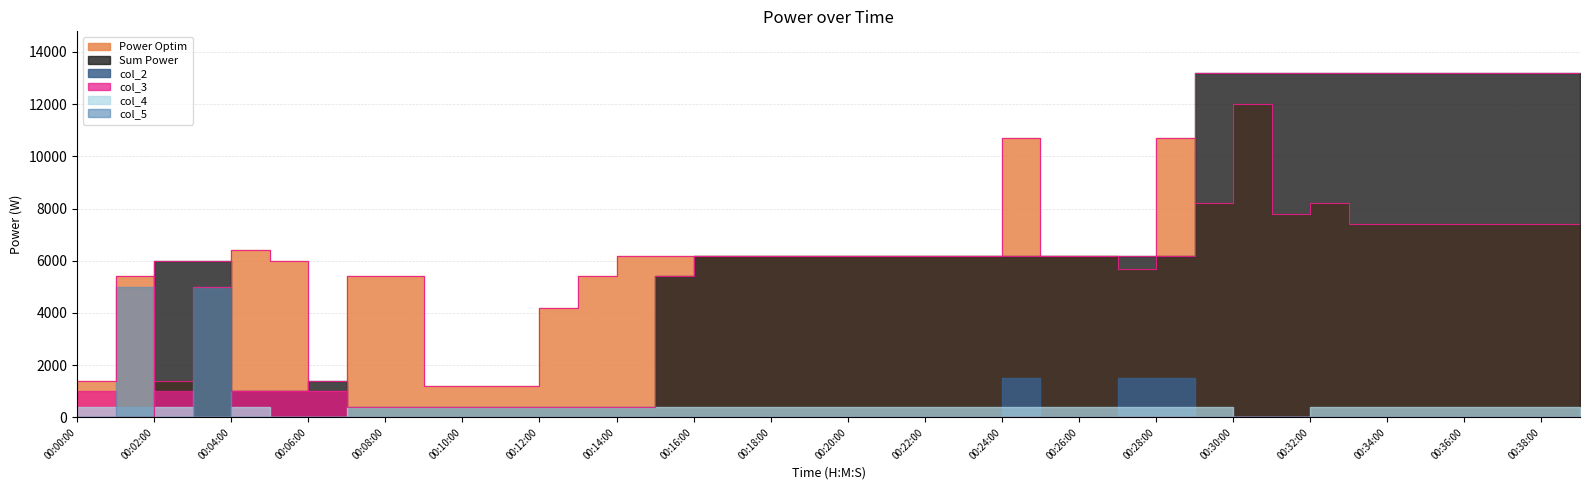

What is the difference between the second highest and minimum values in the col_4 series?

400